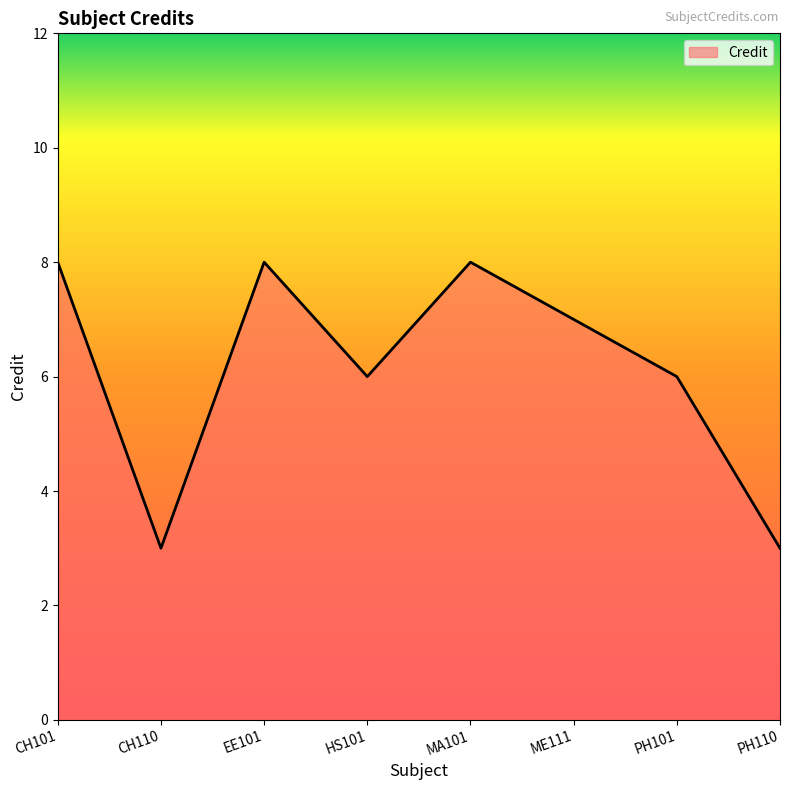

The value at PH110 is 3. True or false?

True